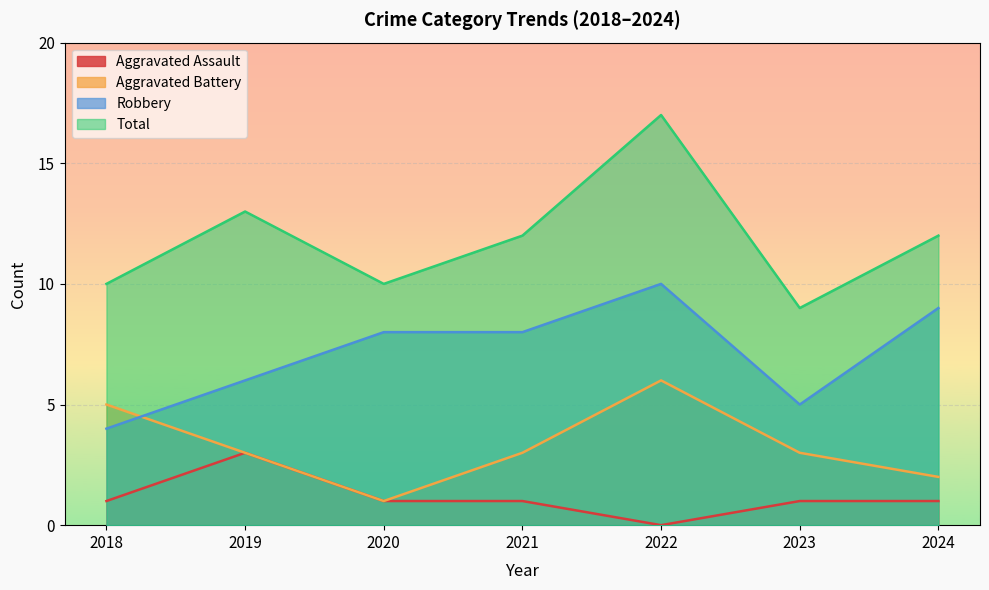

Count the number of data series in this chart.

4